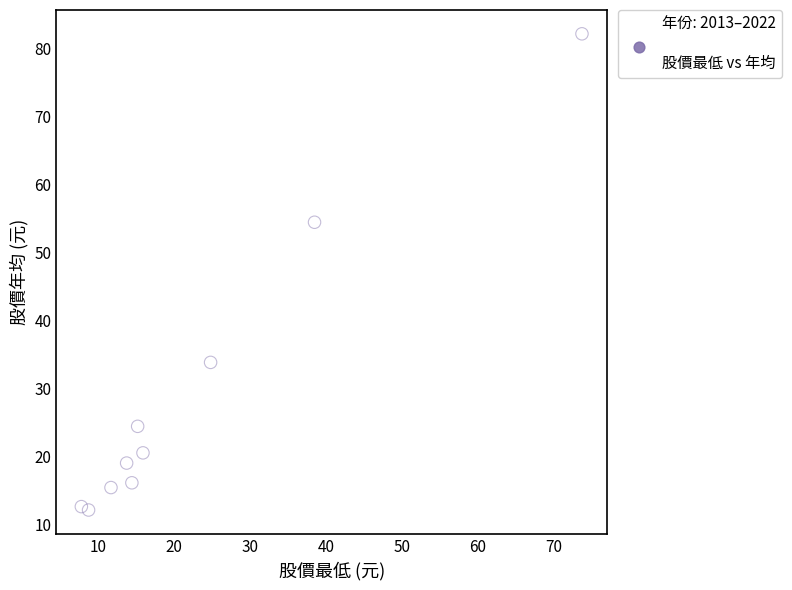

What Y value in the scatter plot is closest to 47?

54.5